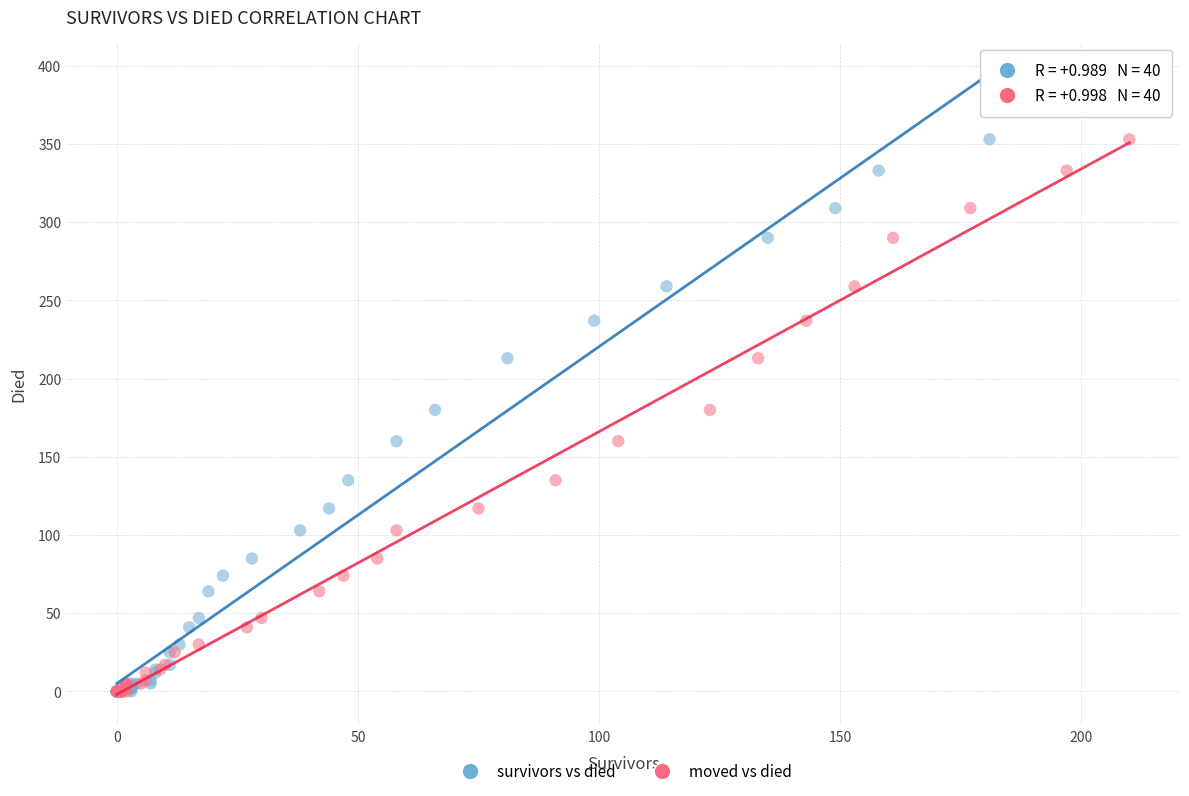

What are all the series names shown in the legend?

survivors vs died, moved vs died